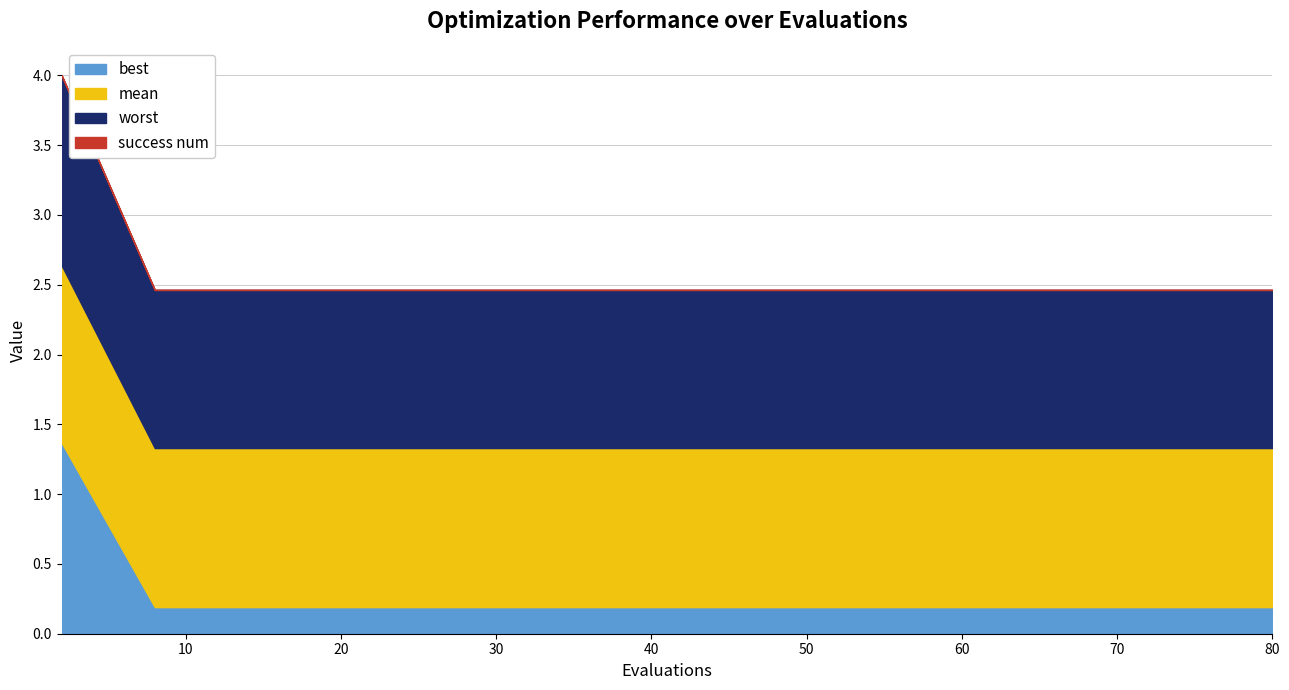

The best series shows 0.2 at 70. True or false?

True